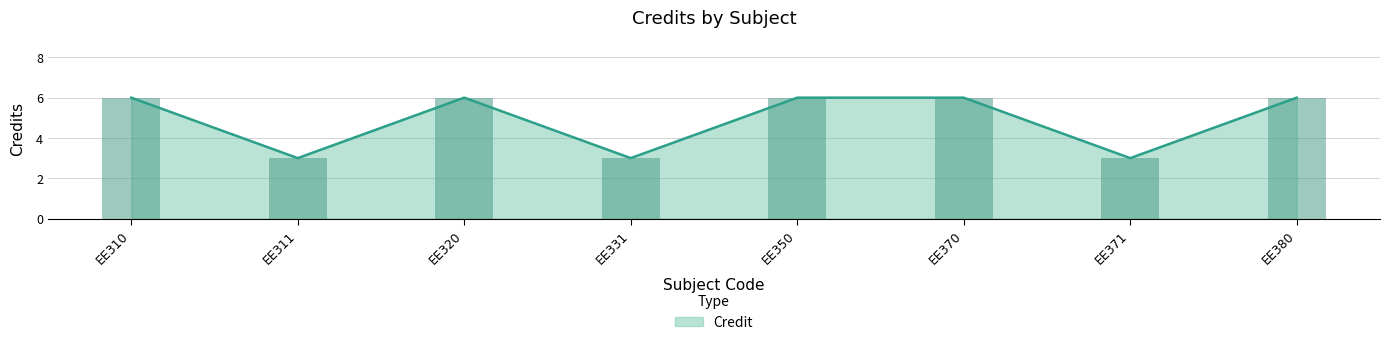

What is the value of the 2nd bar from the left?

3